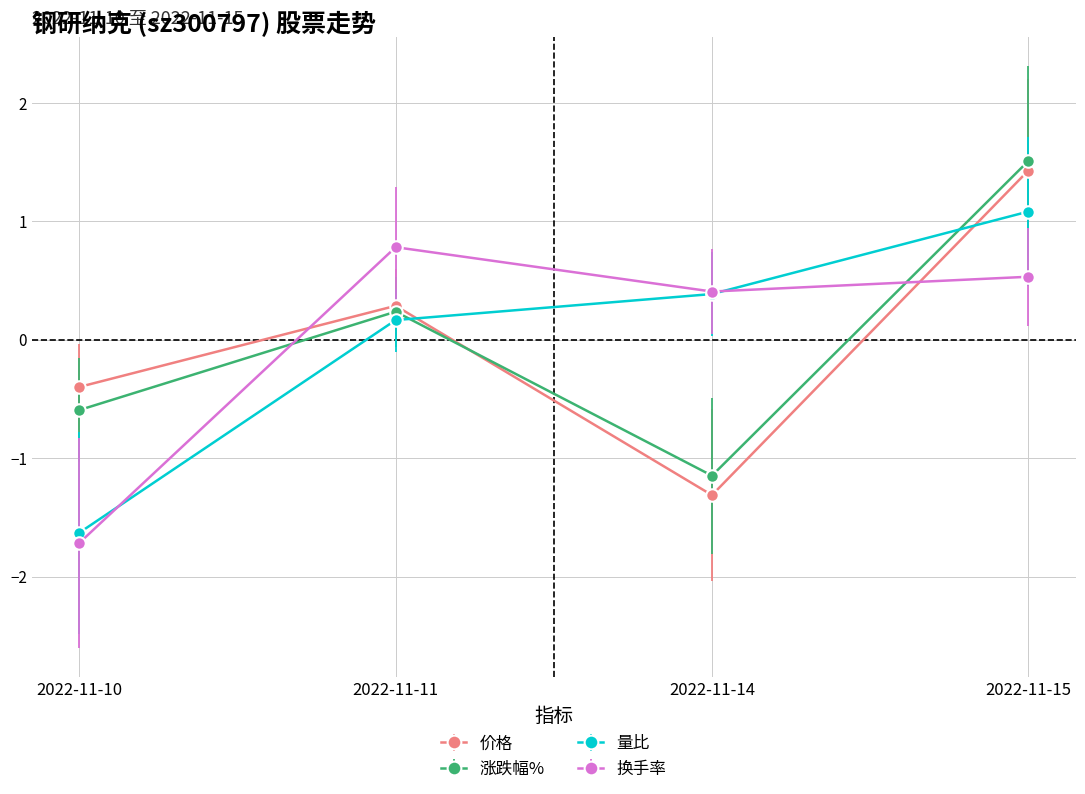

Where is 量比 nearest to the value 0?

2022-11-11